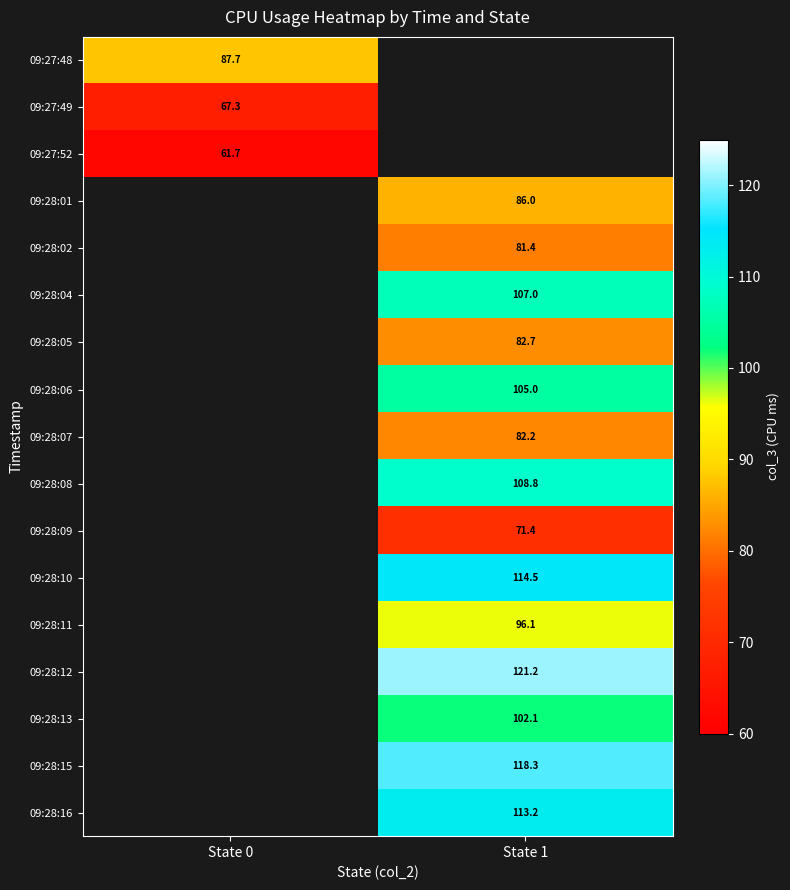

True or false: 09:28:05 has a value of 26.2 at State 1.

False